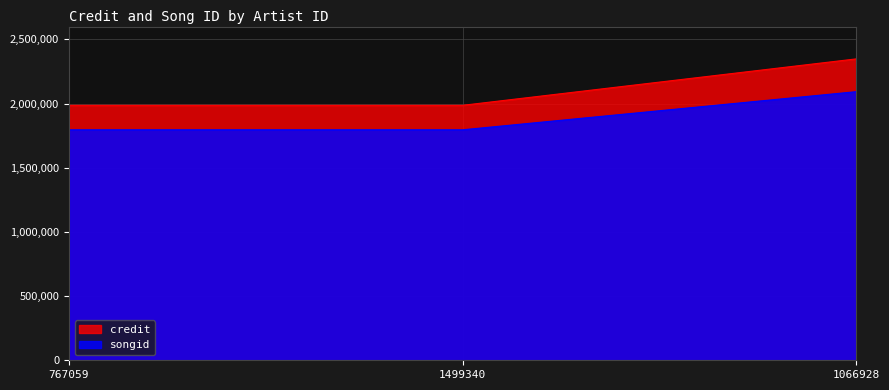

At how many categories does at least one series exceed 2226720?

1